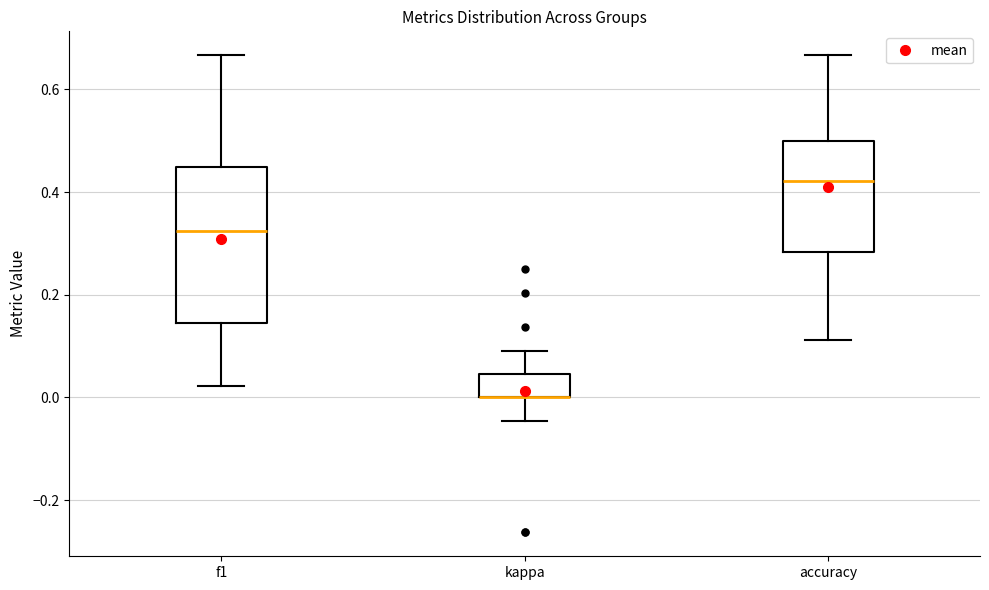

Where is the upper edge of the box for kappa on the y-axis? The values are not printed on the chart, so give them approximately, as read against the axis.

0.04